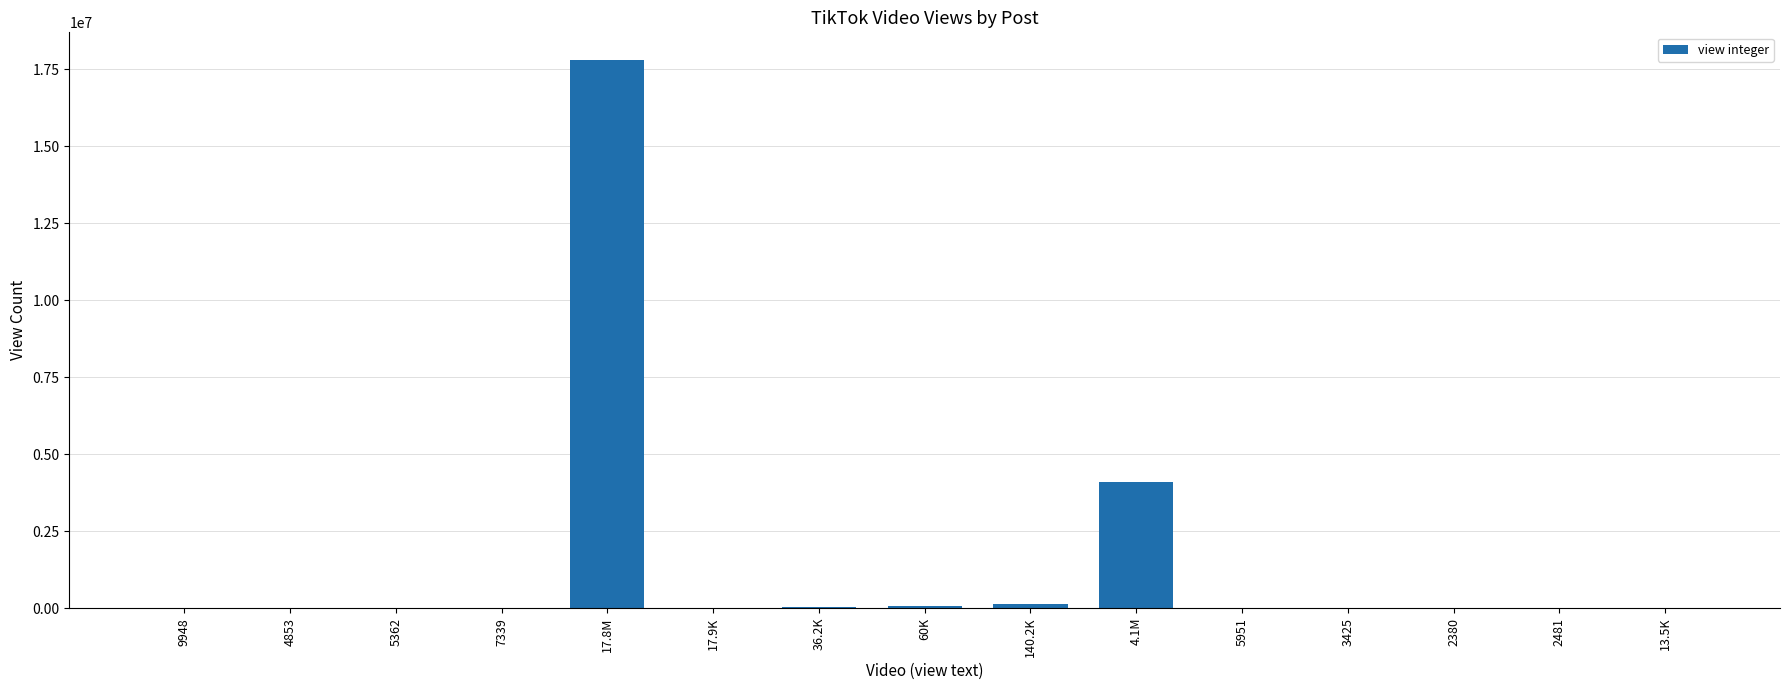

At which category does the chart reach its peak across all series?

17.8M